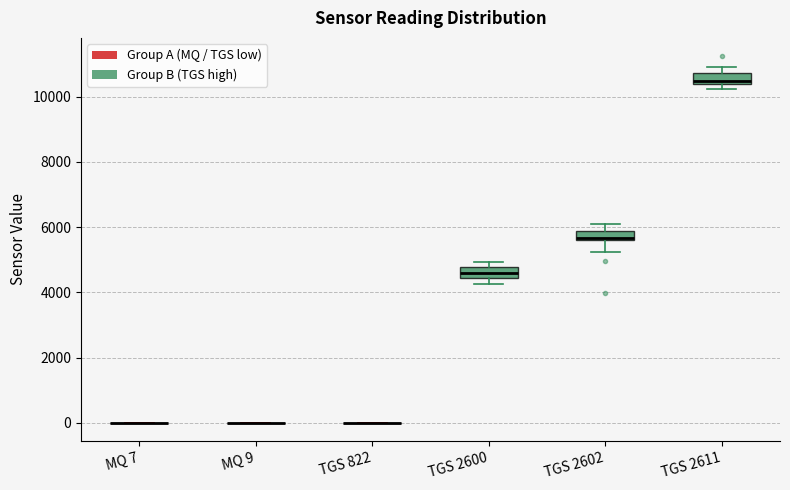

Reading left to right, transcribe this box plot: for each box, give where its median line is, the range the box spans, and where its two whiskers end, as read against the y-axis. The values are not printed on the chart, so give them approximately, as read against the axis.

MQ 7: box collapsed to a line at 0, whiskers 0 to 0
MQ 9: box collapsed to a line at 0, whiskers 0 to 0
TGS 822: box collapsed to a line at 0, whiskers 0 to 0
TGS 2600: median 4600, box 4400 to 4800, whiskers 4200 to 5000
TGS 2602: median 5600 (just above the box's lower edge), box 5600 to 5800, whiskers 5200 to 6000
TGS 2611: median 10400 (just above the box's lower edge), box 10400 to 10800, whiskers 10200 to 11000